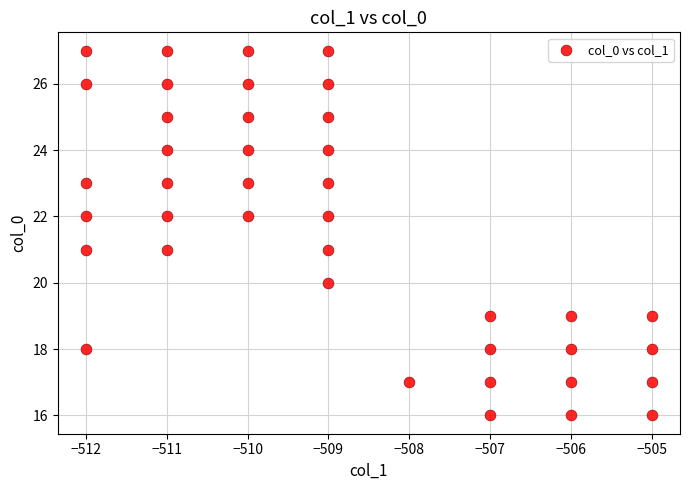

What is the range of X values (max minus min)?

7